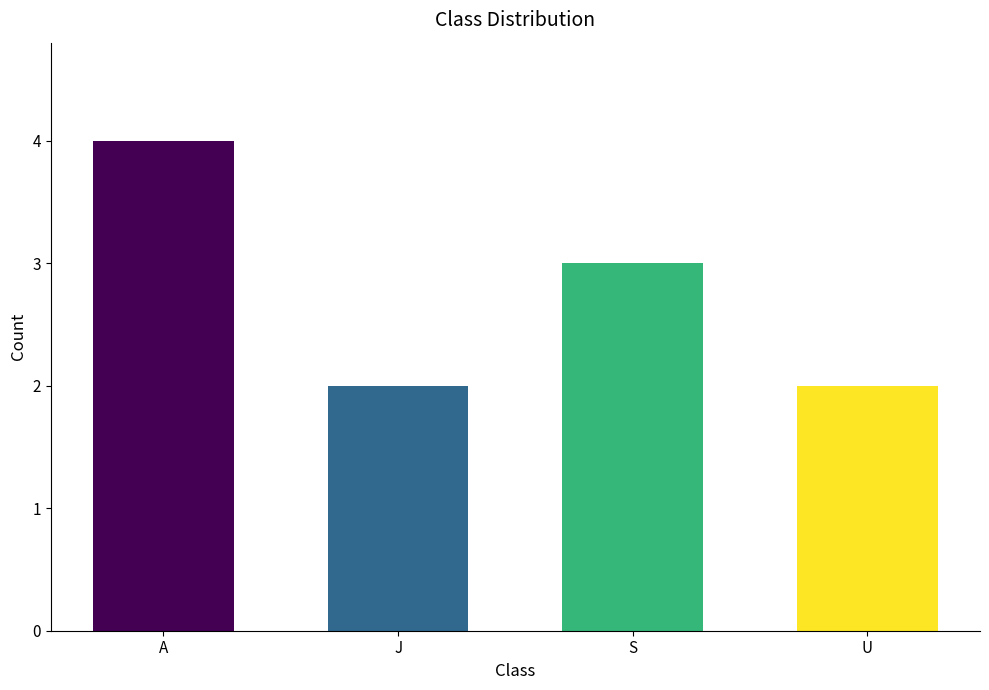

Are the bars horizontal?

No